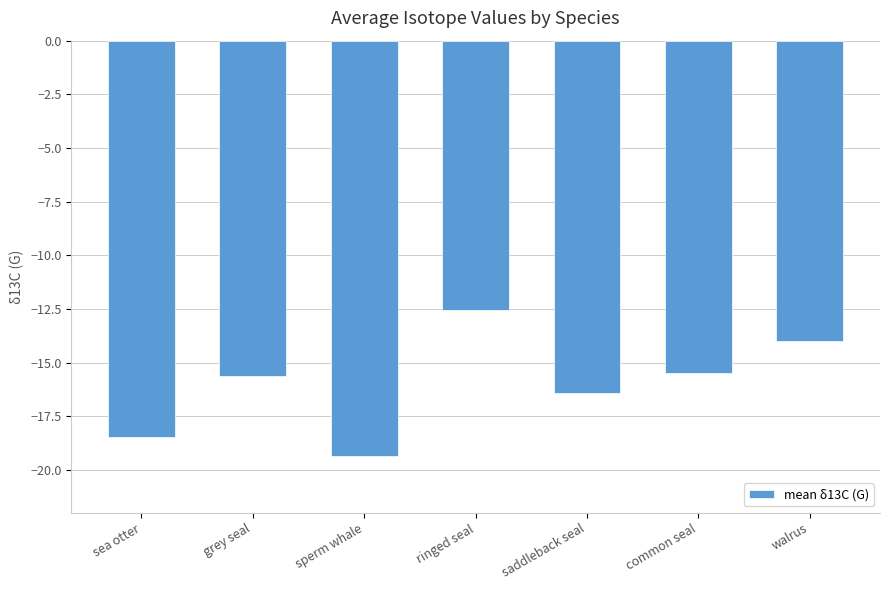

What is the sum of the values at common seal and ringed seal?

-28.0